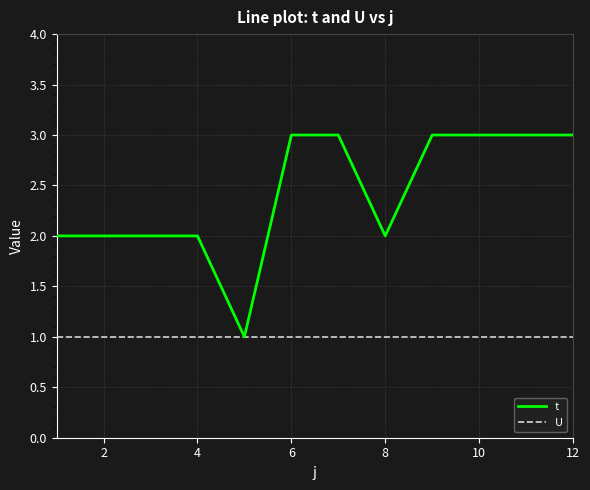

List the series in order of their peak value, highest first.

t, U